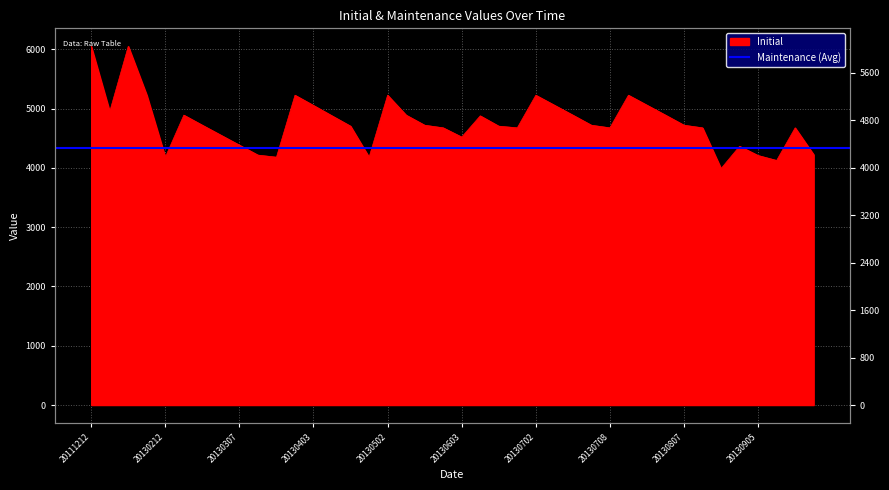

Where is the first local maximum?

20120709